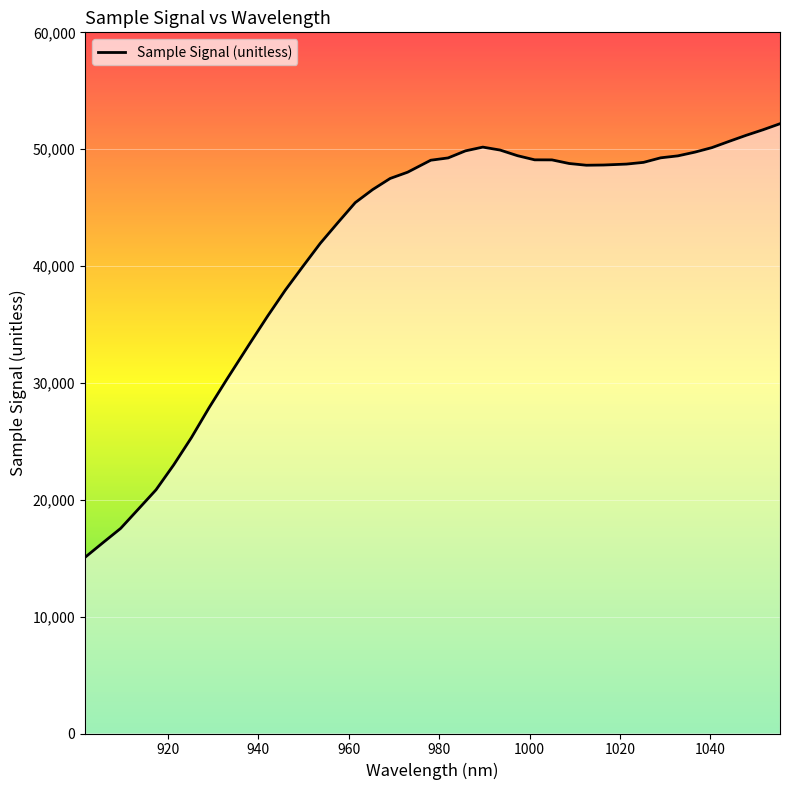

What is the greatest value displayed?

52179